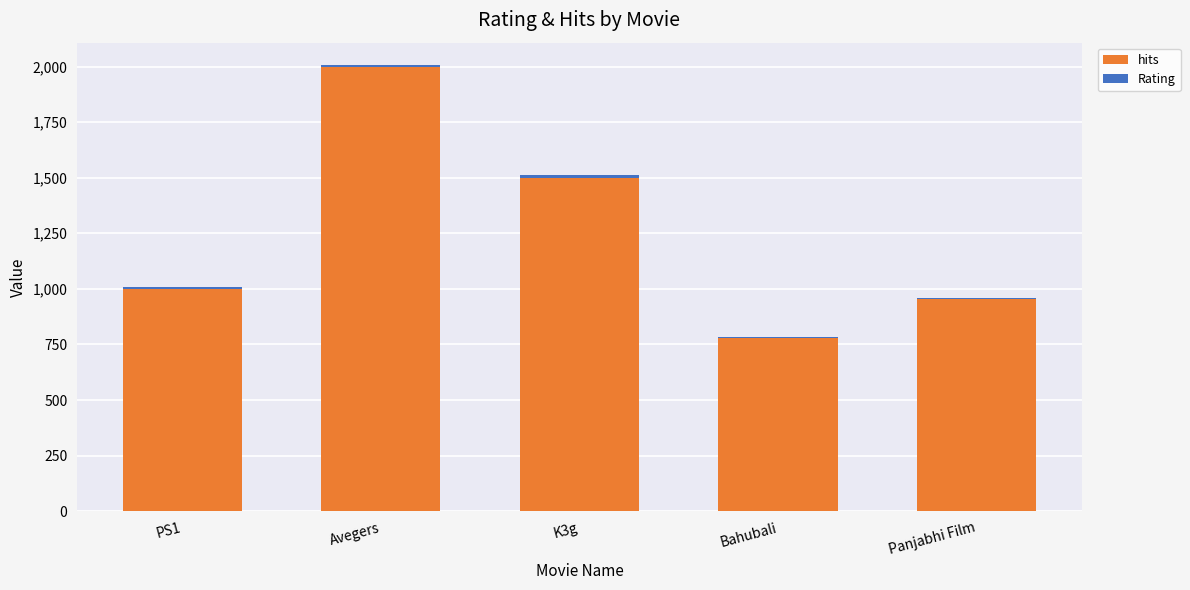

What is the maximum value for hits?

2000